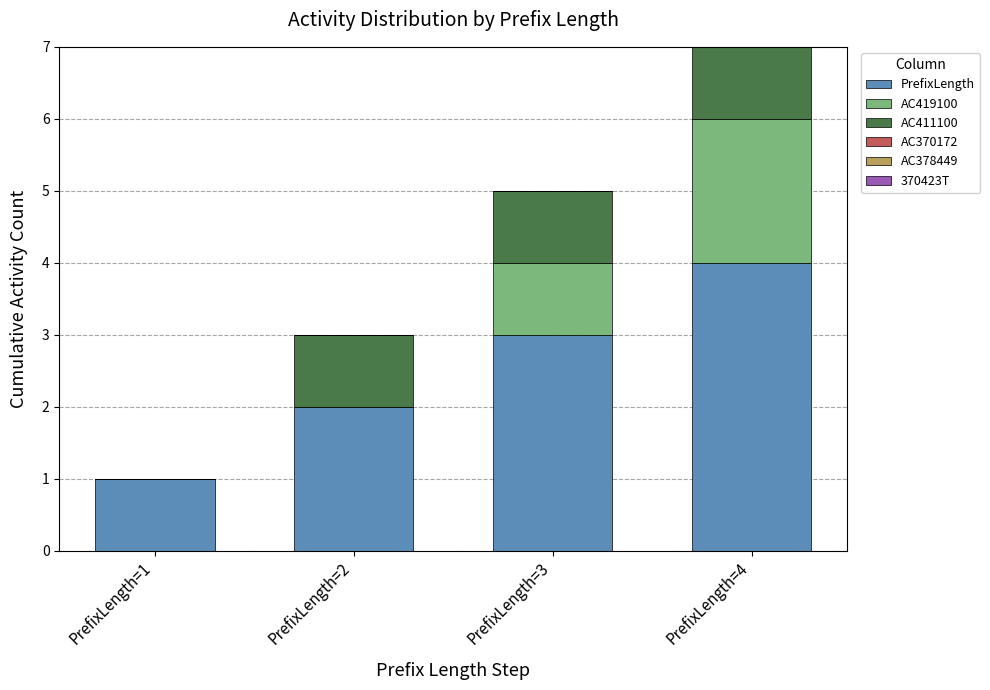

What is the sum of all PrefixLength values?

10